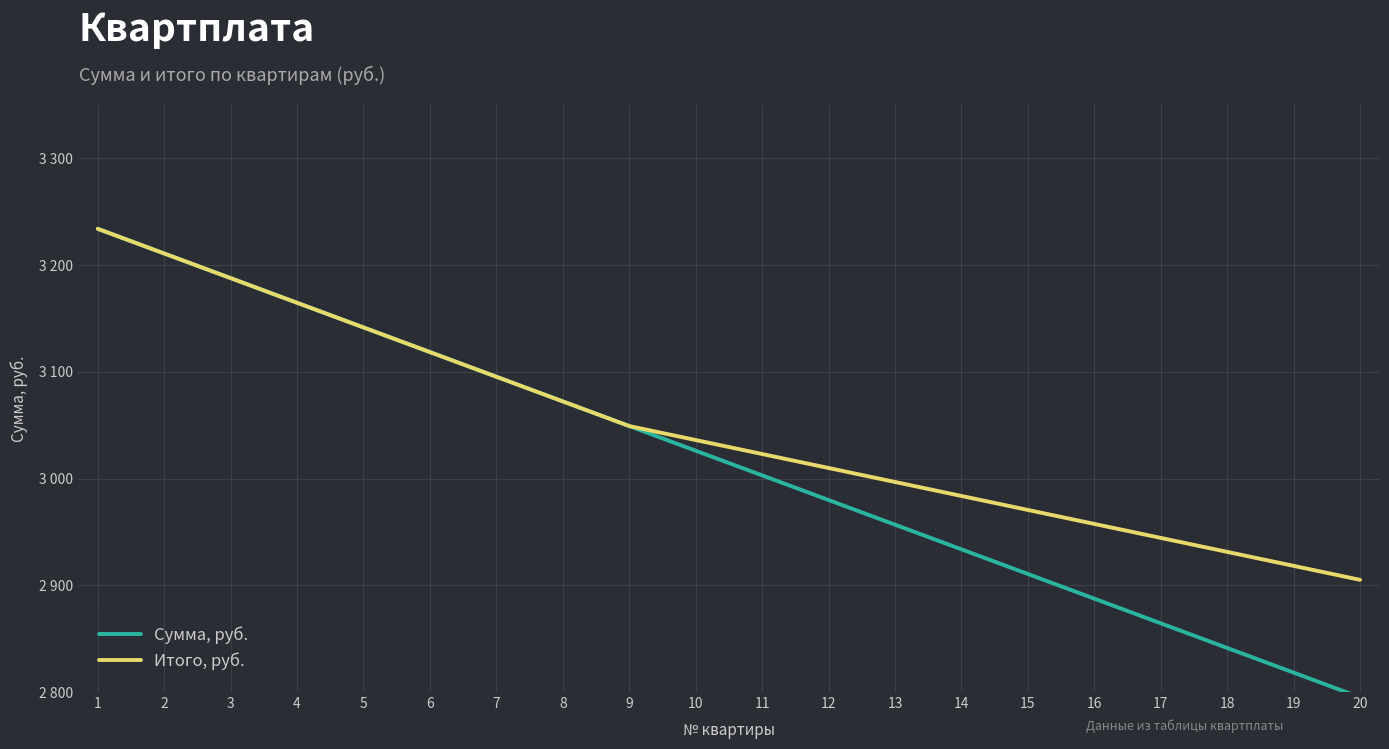

What are all the series names shown in the legend?

Сумма, руб., Итого, руб.